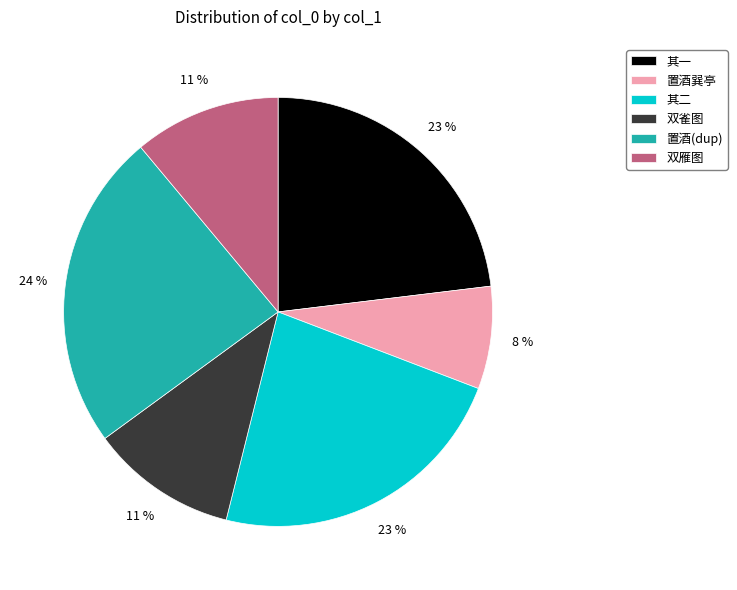

What percentage is the 双雀图 slice, to the nearest percent?

11%